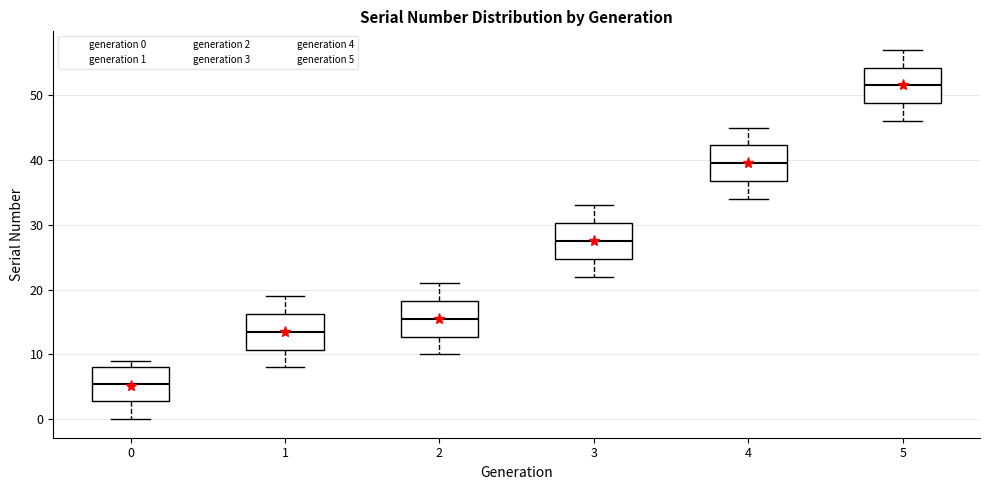

Where is the lower edge of the box at x = 1 on the y-axis? The values are not printed on the chart, so give them approximately, as read against the axis.

11